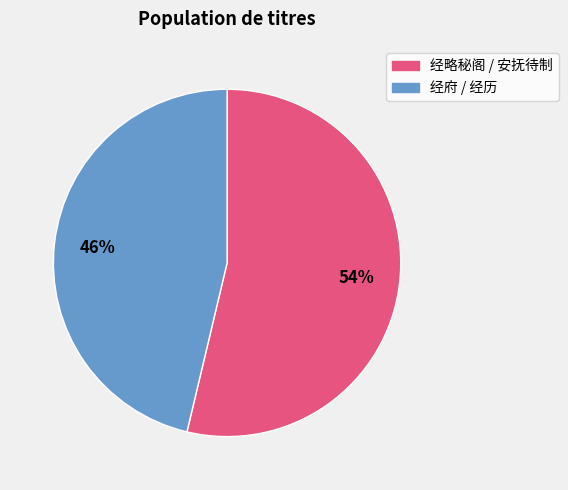

To the nearest percent, what is the average slice percentage?

50%